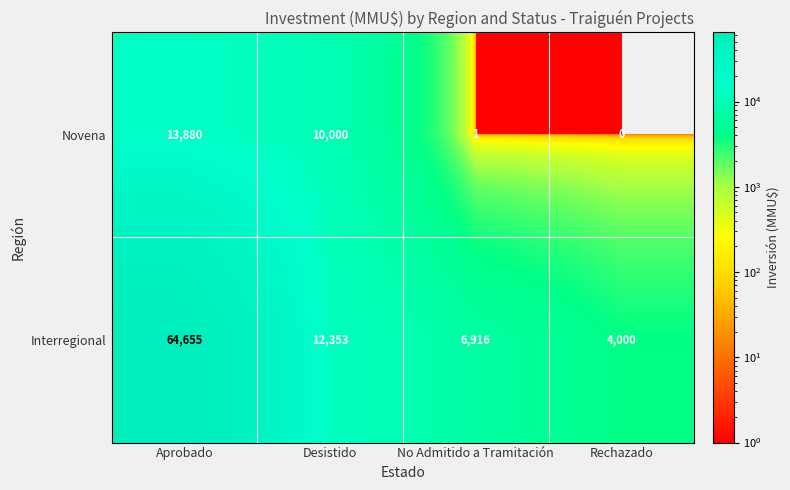

Reading right to left, extract all data points from this chart.

Novena: 0	1	10000	13880
Interregional: 4000	6916	12353	64655